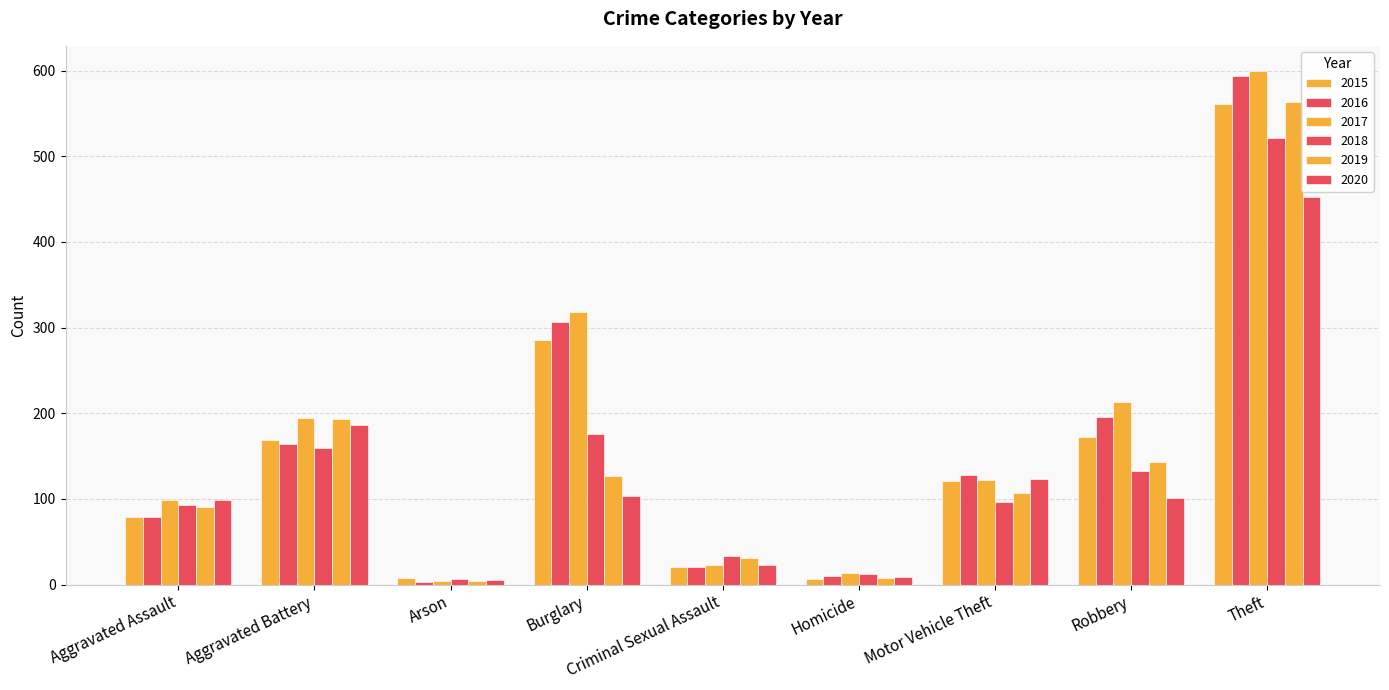

Count the number of data series in this chart.

6